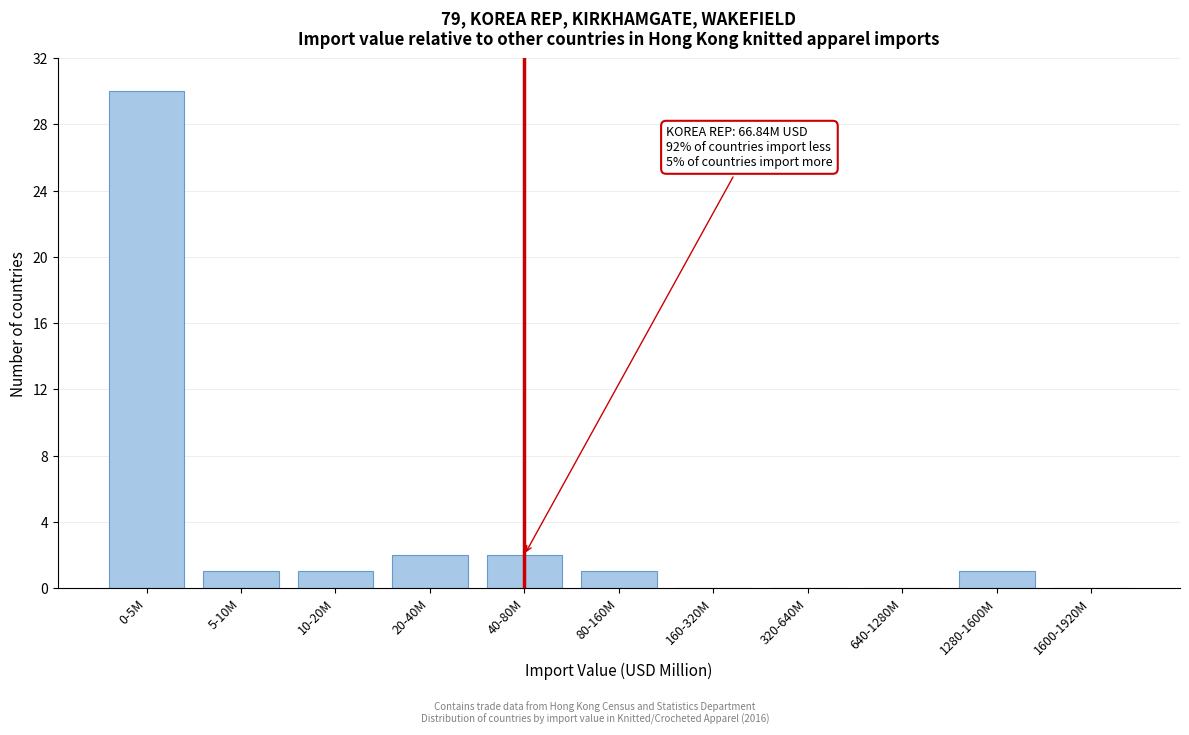

Reading left to right, transcribe all the data shown in this chart.

0-5M=30	5-10M=1	10-20M=1	20-40M=2	40-80M=2	80-160M=1	160-320M=0	320-640M=0	640-1280M=0	1280-1600M=1	1600-1920M=0